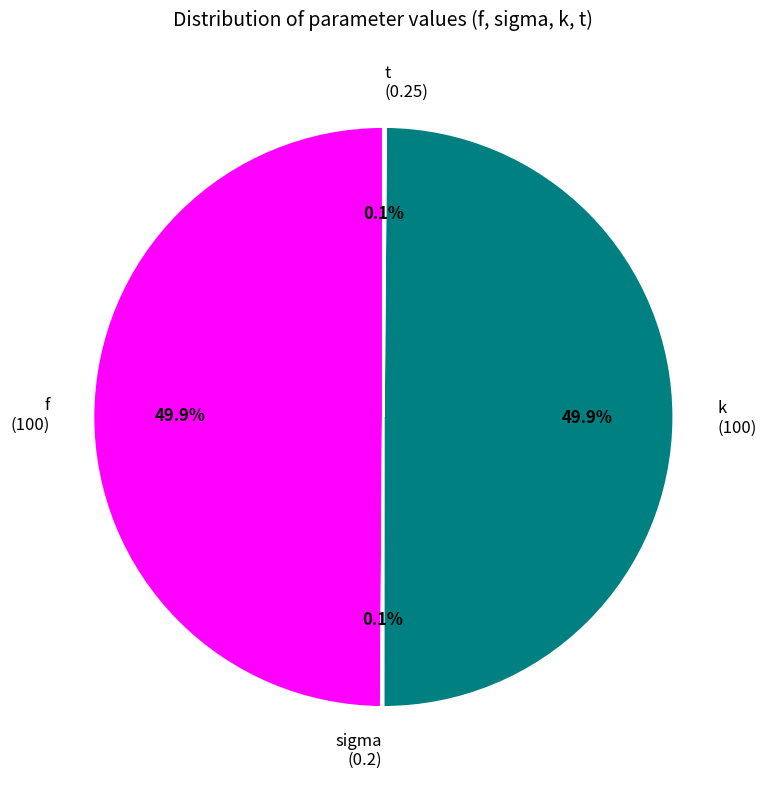

True or false: k accounts for 50% of the total.

True